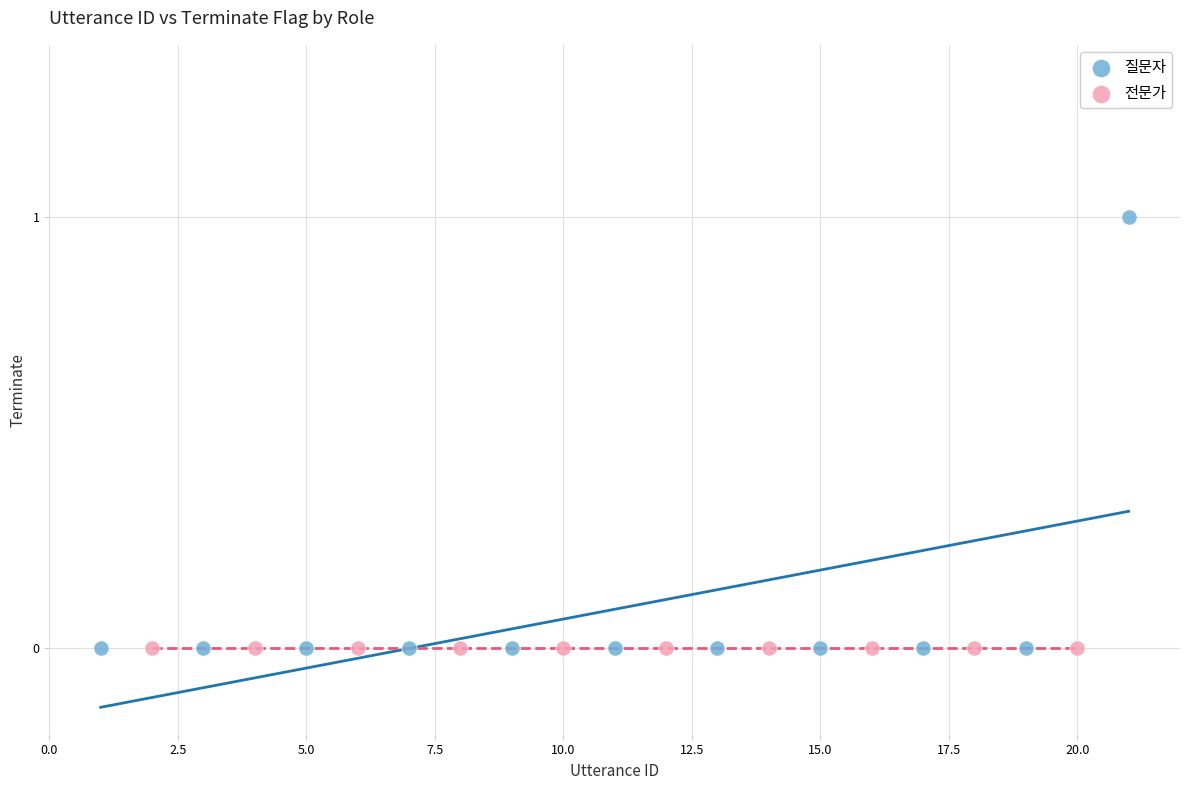

Which series contains the highest Y value?

질문자